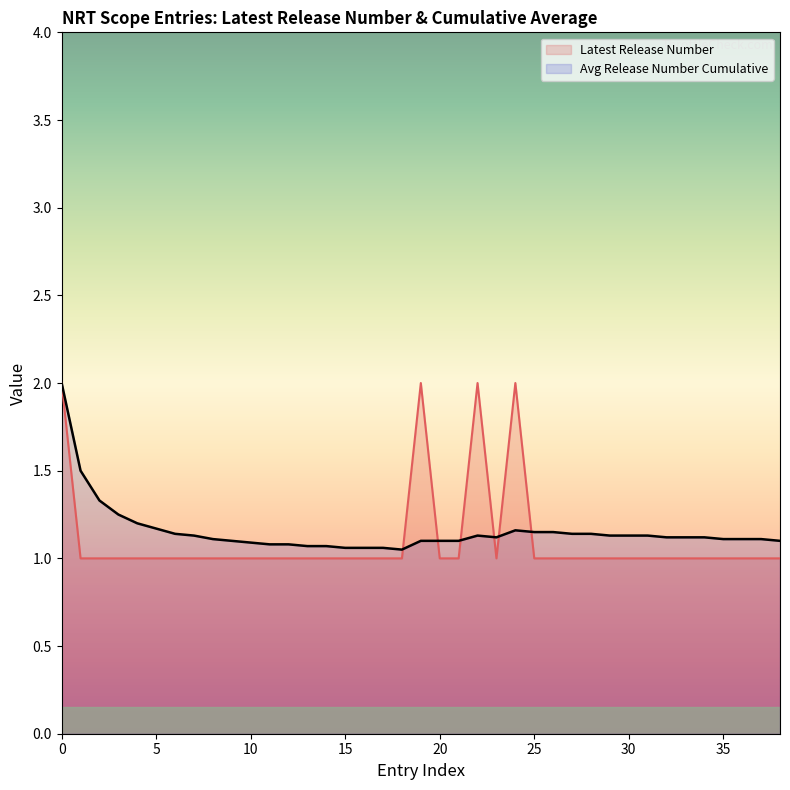

True or false: Latest Release Number has more than 0 points higher than both neighbors.

True